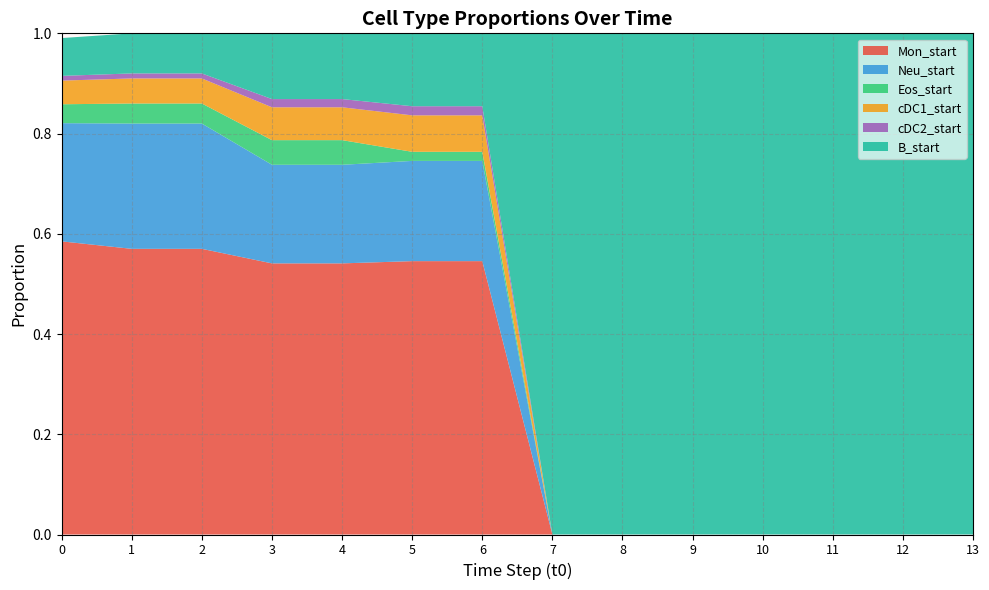

Reading left to right, transcribe all the data shown in this chart.

Mon_start: 0=0.6	1=0.6	2=0.6	3=0.5	4=0.5	5=0.5	6=0.5	7=0.0	8=0.0	9=0.0	10=0.0	11=0.0	12=0.0	13=0.0
Neu_start: 0=0.2	1=0.2	2=0.2	3=0.2	4=0.2	5=0.2	6=0.2	7=0.0	8=0.0	9=0.0	10=0.0	11=0.0	12=0.0	13=0.0
Eos_start: 0=0.0	1=0.0	2=0.0	3=0.0	4=0.0	5=0.0	6=0.0	7=0.0	8=0.0	9=0.0	10=0.0	11=0.0	12=0.0	13=0.0
cDC1_start: 0=0.0	1=0.1	2=0.1	3=0.1	4=0.1	5=0.1	6=0.1	7=0.0	8=0.0	9=0.0	10=0.0	11=0.0	12=0.0	13=0.0
cDC2_start: 0=0.0	1=0.0	2=0.0	3=0.0	4=0.0	5=0.0	6=0.0	7=0.0	8=0.0	9=0.0	10=0.0	11=0.0	12=0.0	13=0.0
B_start: 0=0.1	1=0.1	2=0.1	3=0.1	4=0.1	5=0.1	6=0.1	7=1.0	8=1.0	9=1.0	10=1.0	11=1.0	12=1.0	13=1.0